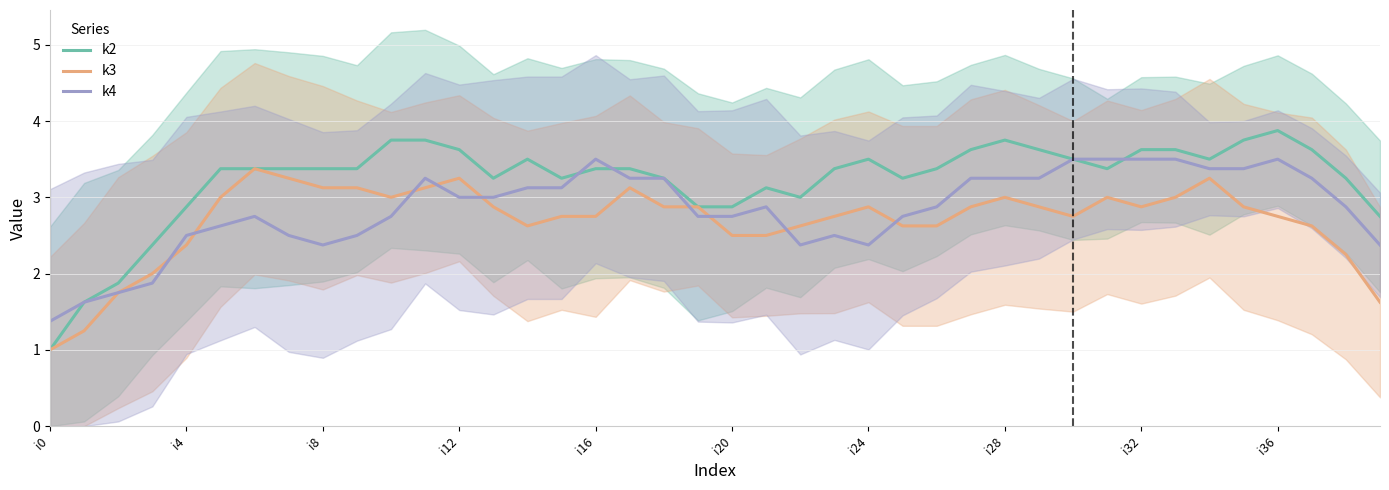

How many data points does each series have?

40